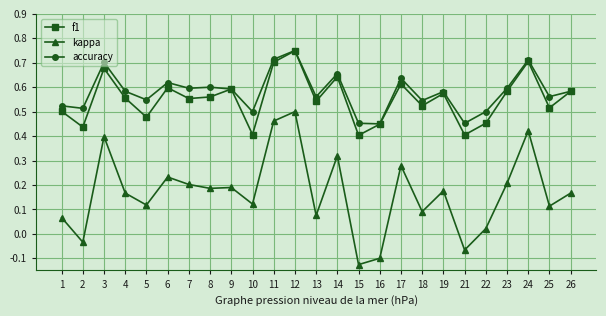

At which category does kappa reach its first local peak?

3